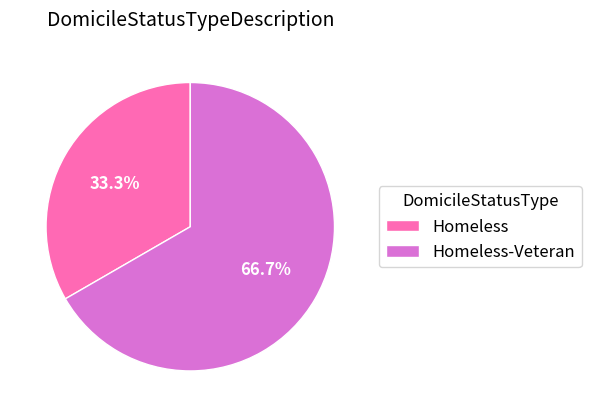

To the nearest percent, what is the difference between the Homeless-Veteran and Homeless slice percentages?

33%